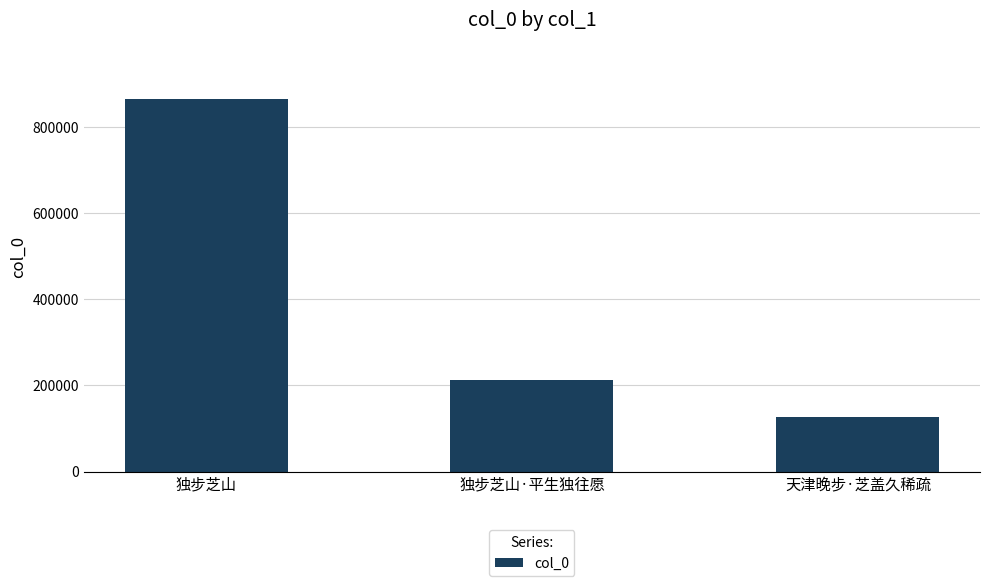

Rank the categories by value from highest to lowest.

独步芝山, 独步芝山·平生独往愿, 天津晚步·芝盖久稀疏